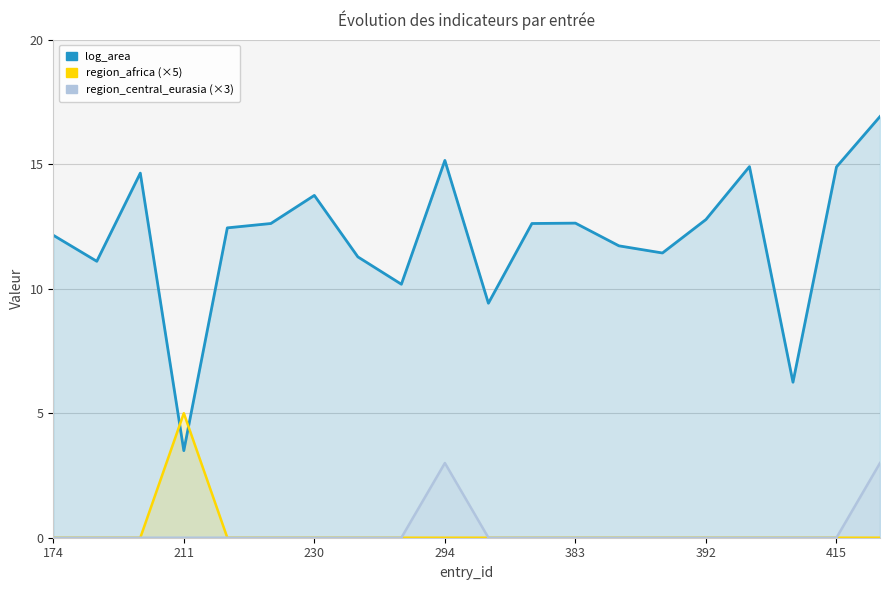

What is the spread (max minus min) of values at 415?

14.9